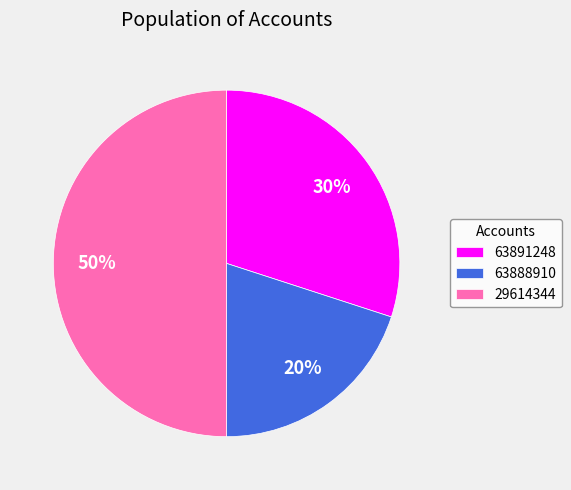

The 63888910 slice represents 20% of the pie. True or false?

True